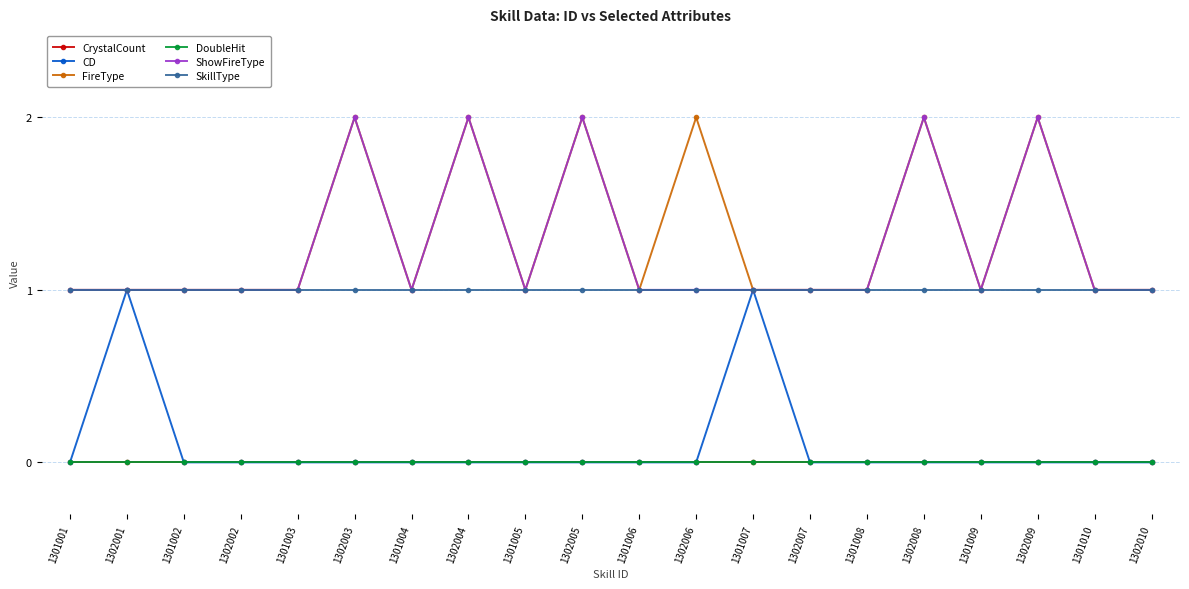

Reading left to right, transcribe all the data shown in this chart.

CrystalCount: 0	0	0	0	0	0	0	0	0	0	0	0	0	0	0	0	0	0	0	0
CD: 0	1	0	0	0	0	0	0	0	0	0	0	1	0	0	0	0	0	0	0
FireType: 1	1	1	1	1	2	1	2	1	2	1	2	1	1	1	2	1	2	1	1
DoubleHit: 0	0	0	0	0	0	0	0	0	0	0	0	0	0	0	0	0	0	0	0
ShowFireType: 1	1	1	1	1	2	1	2	1	2	1	1	1	1	1	2	1	2	1	1
SkillType: 1	1	1	1	1	1	1	1	1	1	1	1	1	1	1	1	1	1	1	1